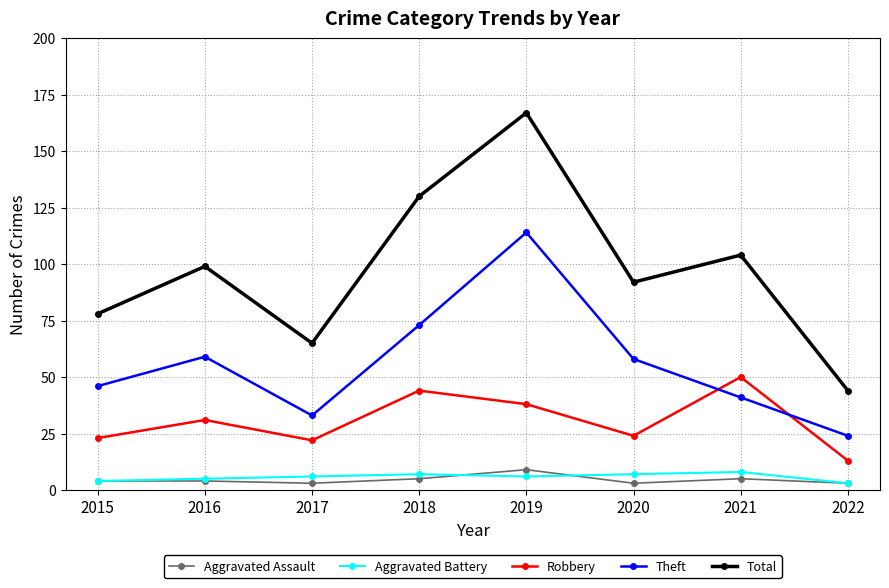

Which series has the largest total across all categories?

Total